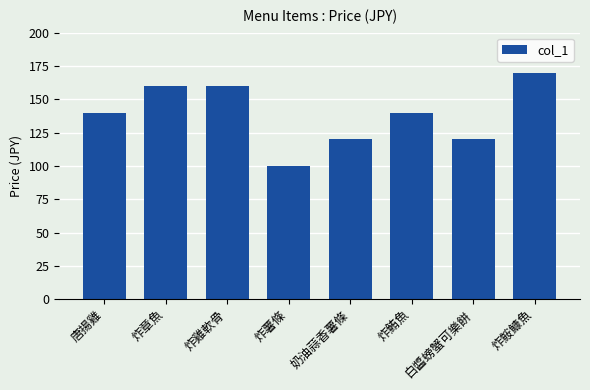

Is it true that the value at 炸章魚 is 217?

False